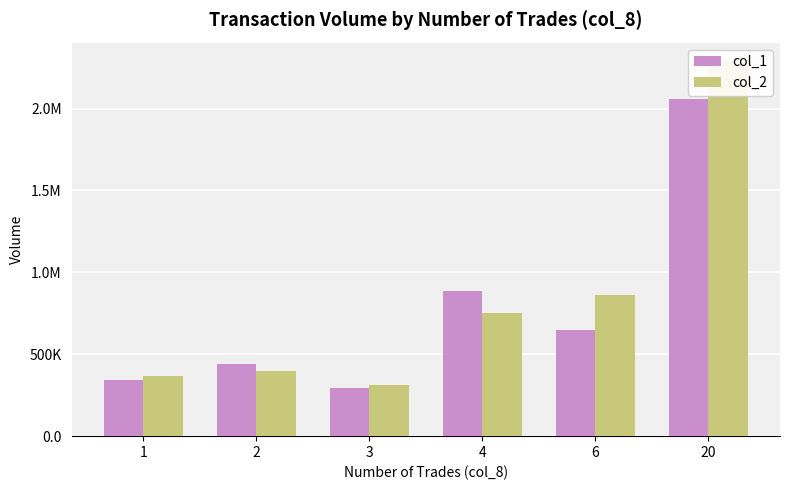

At which category does the chart reach its peak across all series?

20